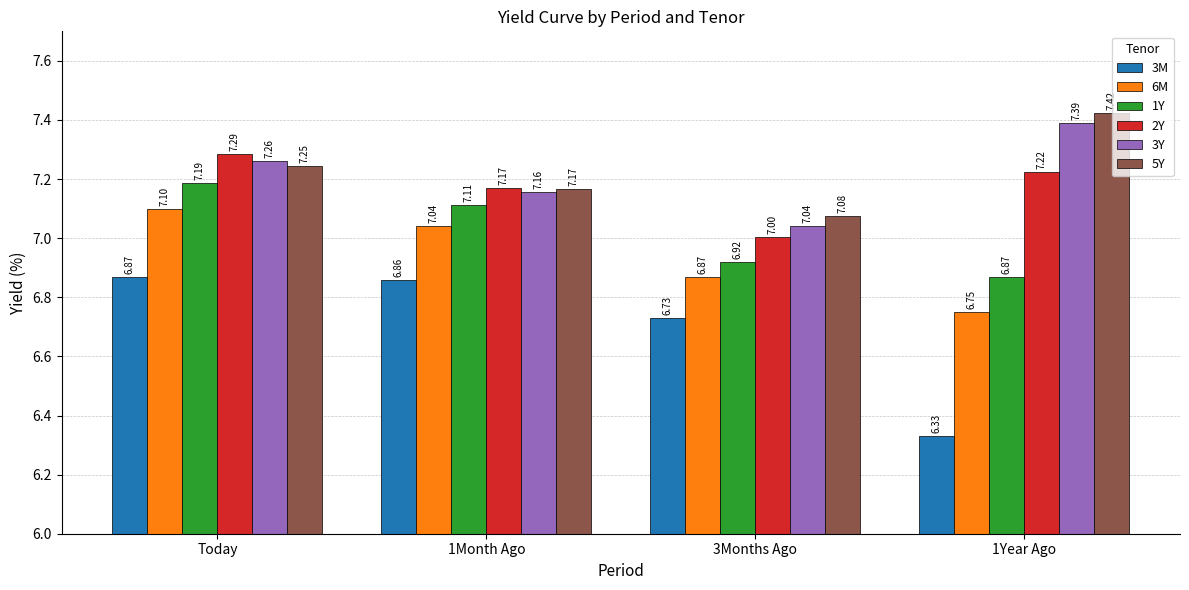

The value of 6M at 1Year Ago is 10.1. True or false?

False